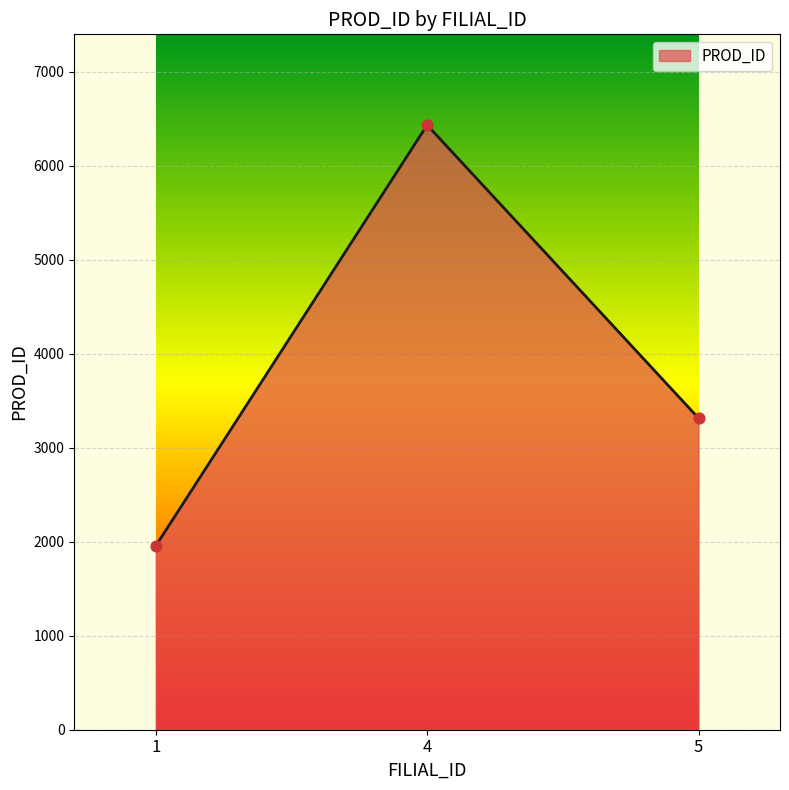

Between 1 and 5, which is larger?

5